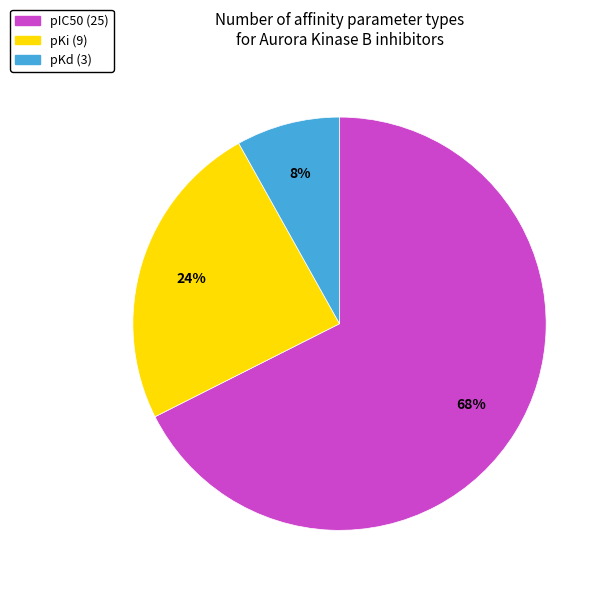

Is the sum of pKd (3) and pIC50 (25) greater than half?

Yes